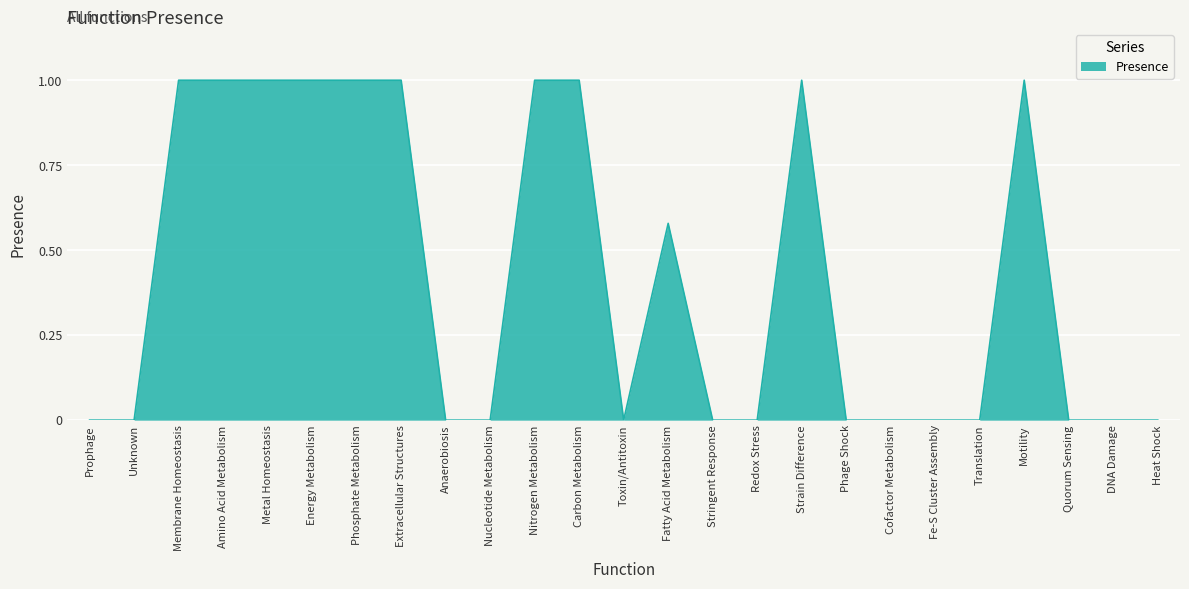

Which has a higher value, DNA Damage or Energy Metabolism?

Energy Metabolism